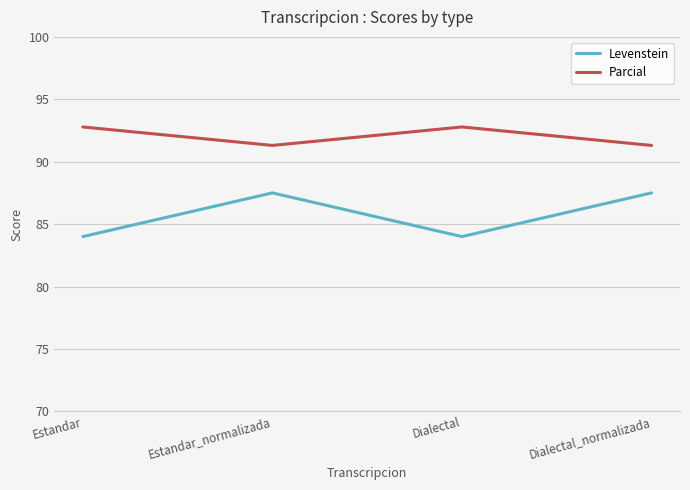

Where is the first local maximum for Levenstein?

Estandar_normalizada